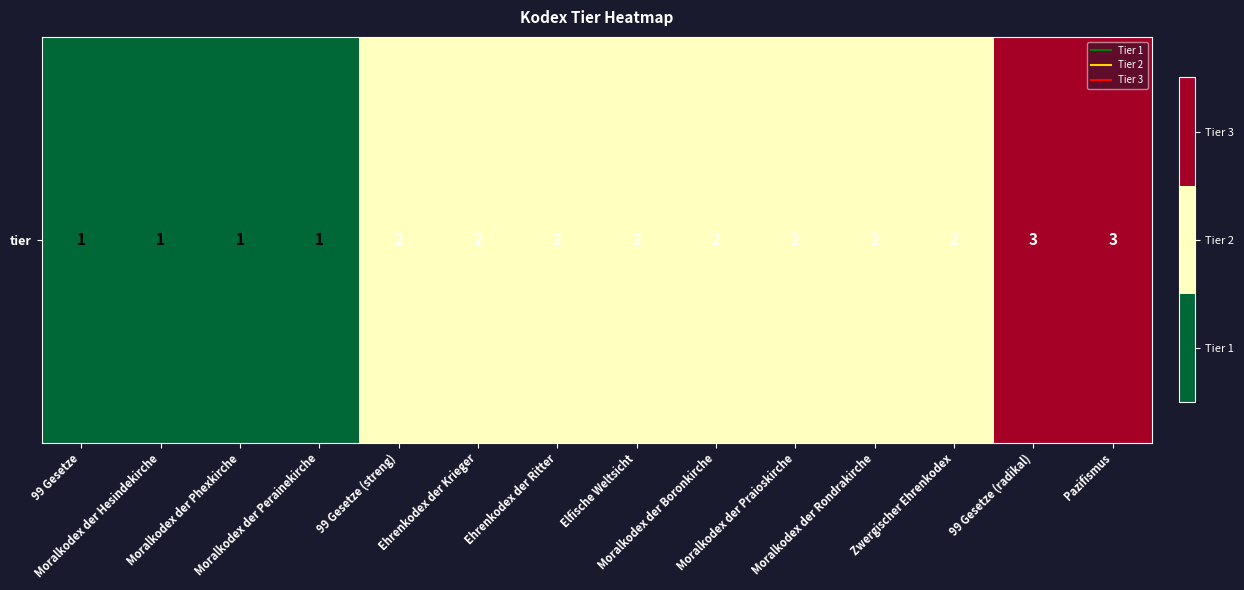

Reading left to right, list all the values displayed in this chart.

99 Gesetze=1	Moralkodex der Hesindekirche=1	Moralkodex der Phexkirche=1	Moralkodex der Perainekirche=1	99 Gesetze (streng)=2	Ehrenkodex der Krieger=2	Ehrenkodex der Ritter=2	Elfische Weltsicht=2	Moralkodex der Boronkirche=2	Moralkodex der Praioskirche=2	Moralkodex der Rondrakirche=2	Zwergischer Ehrenkodex=2	99 Gesetze (radikal)=3	Pazifismus=3